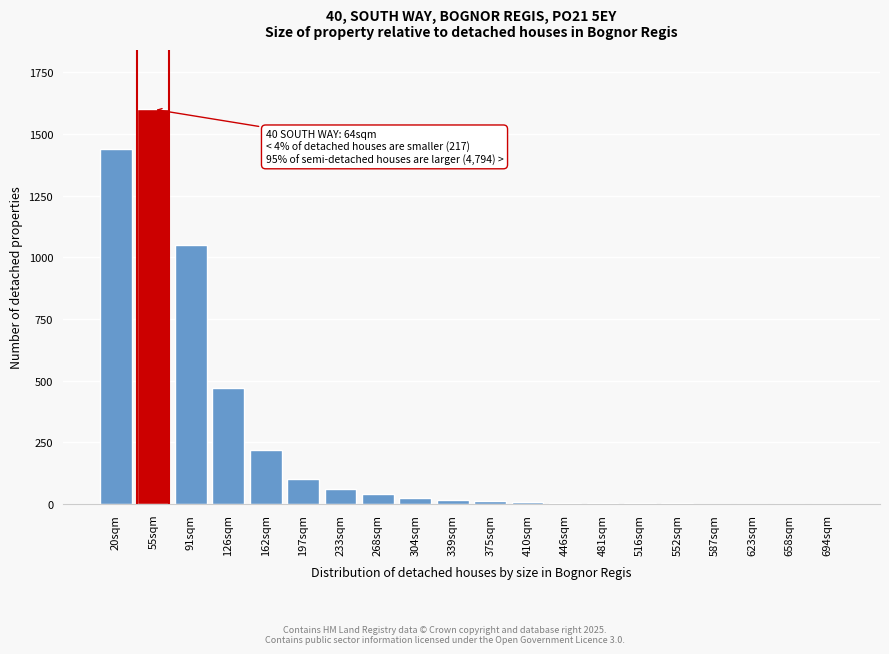

Is it true that the value at 268sqm is 40?

True